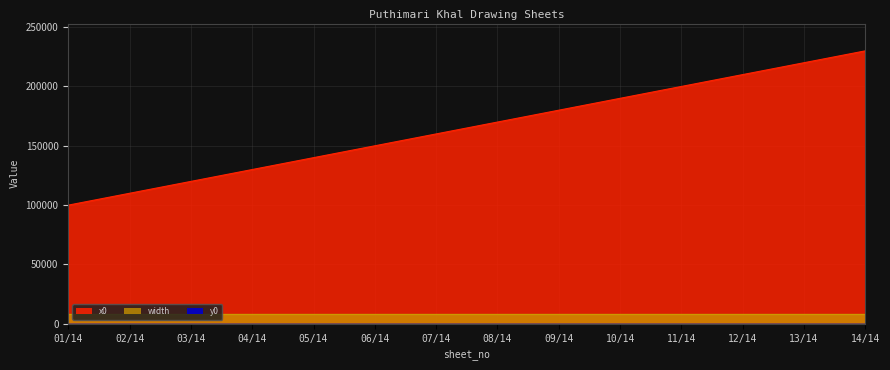

Which category has the lowest value in the width series?

01/14